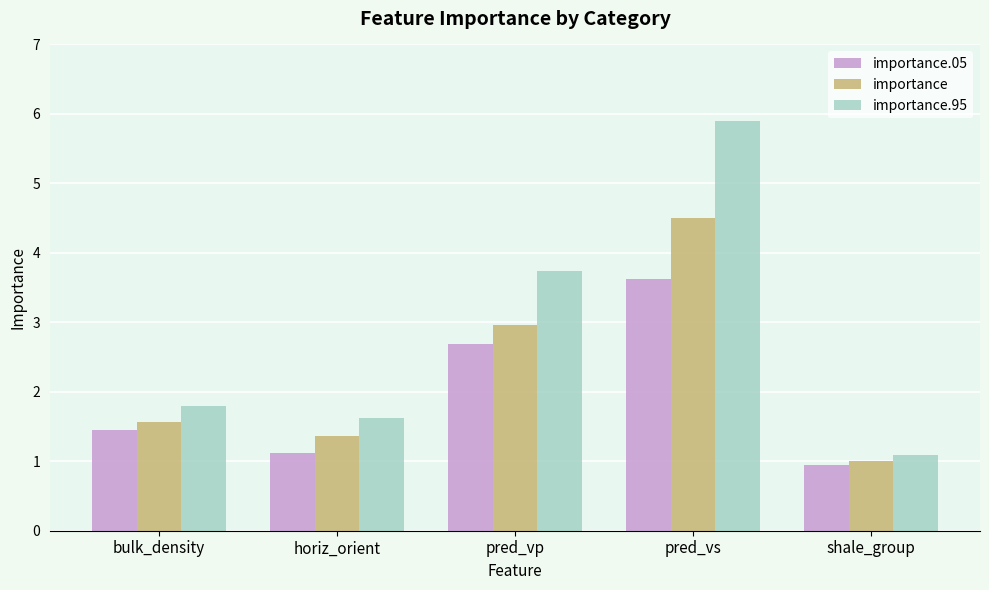

List the series in order of their peak value, lowest first.

importance.05, importance, importance.95